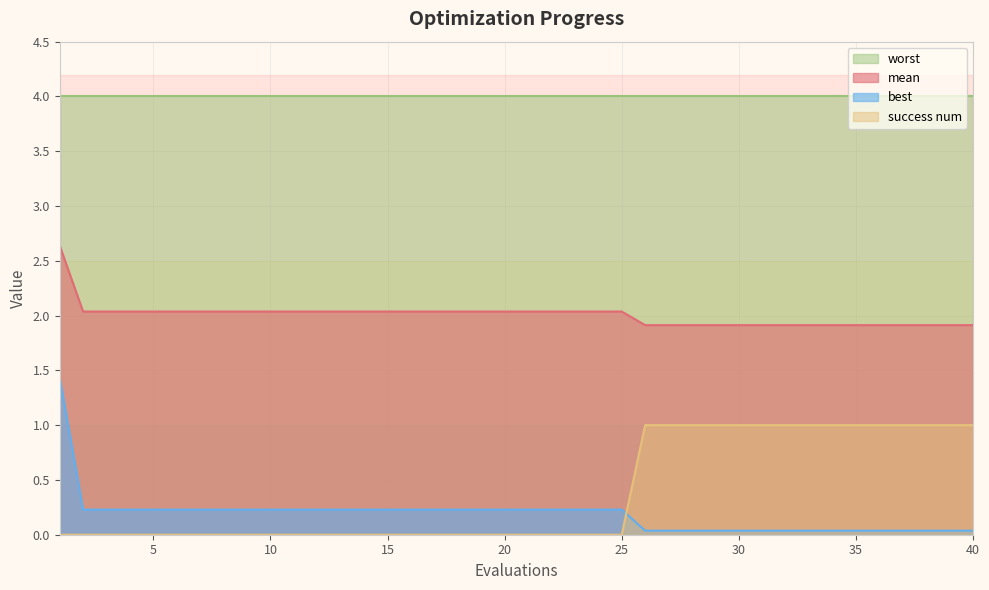

How many distinct data groups are displayed?

3